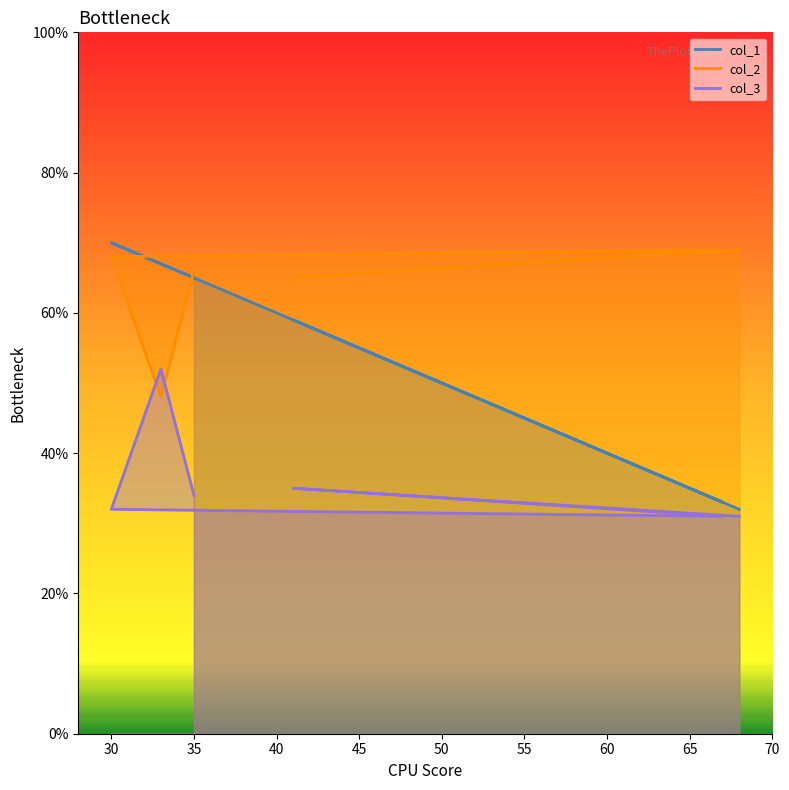

Which label corresponds to the largest value in the chart?

30